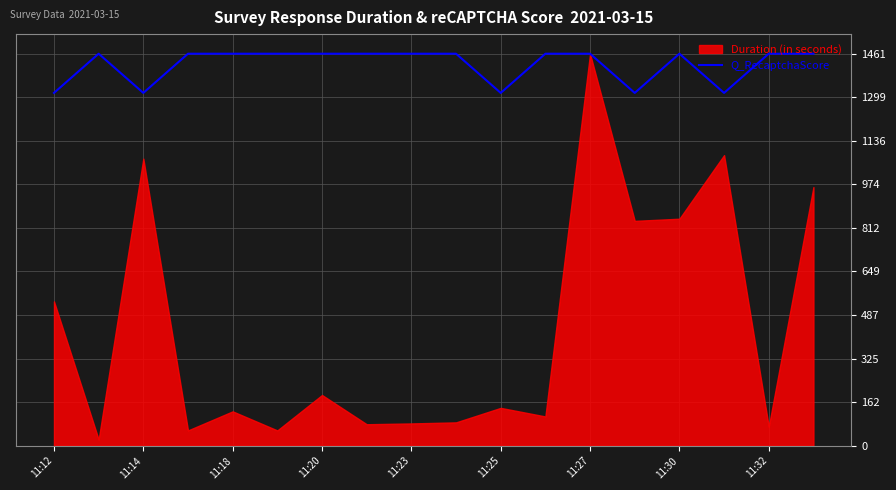

Reading left to right, extract all data points from this chart.

1314.9	1461.0	1314.9	1461.0	1461.0	1461.0	1461.0	1461.0	1461.0	1461.0	1314.9	1461.0	1461.0	1314.9	1461.0	1314.9	1461.0	1461.0